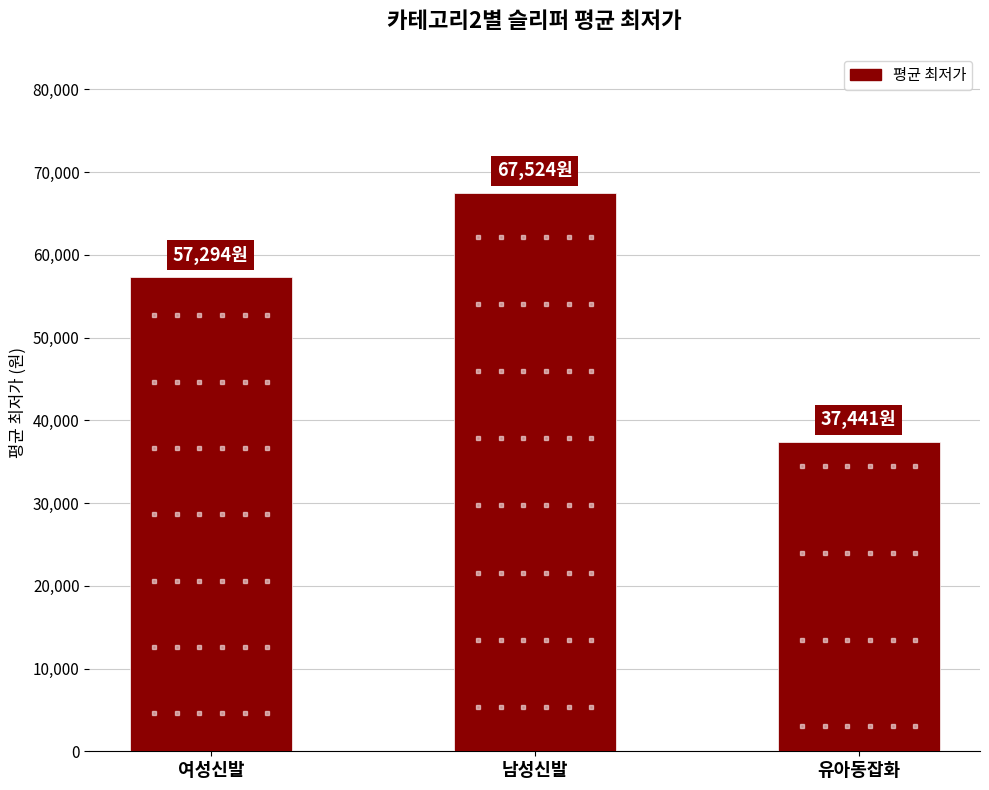

What is the label of the 3rd bar from the left?

유아동잡화